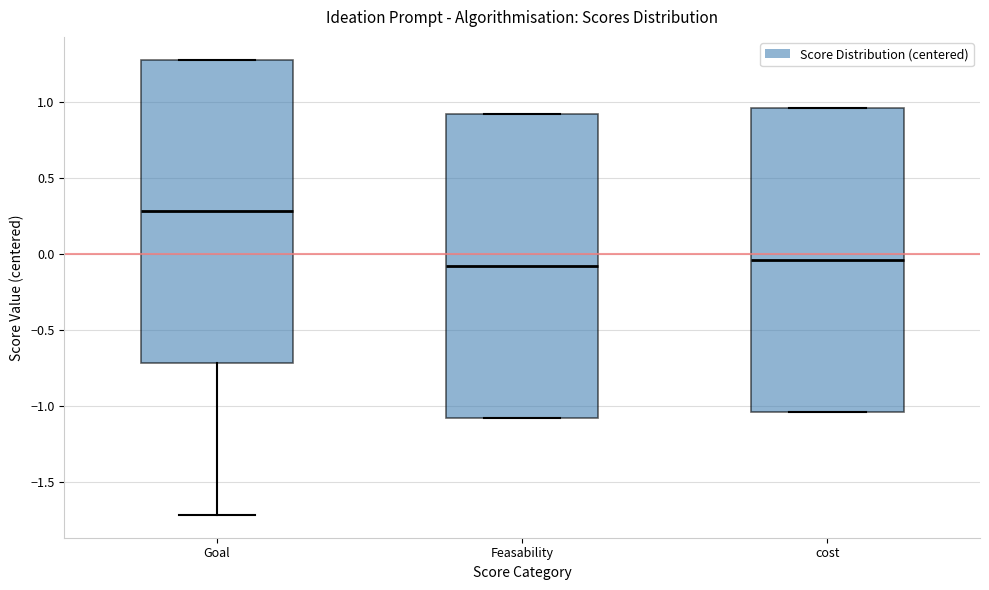

Where is the upper edge of the box for cost on the y-axis? The values are not printed on the chart, so give them approximately, as read against the axis.

0.95